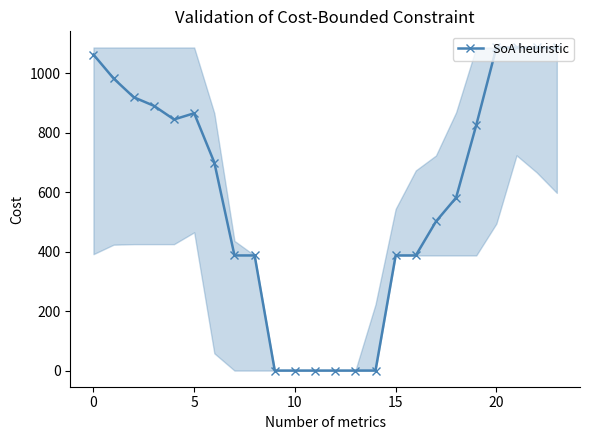

What is the difference between the second highest and minimum values?

1087.5